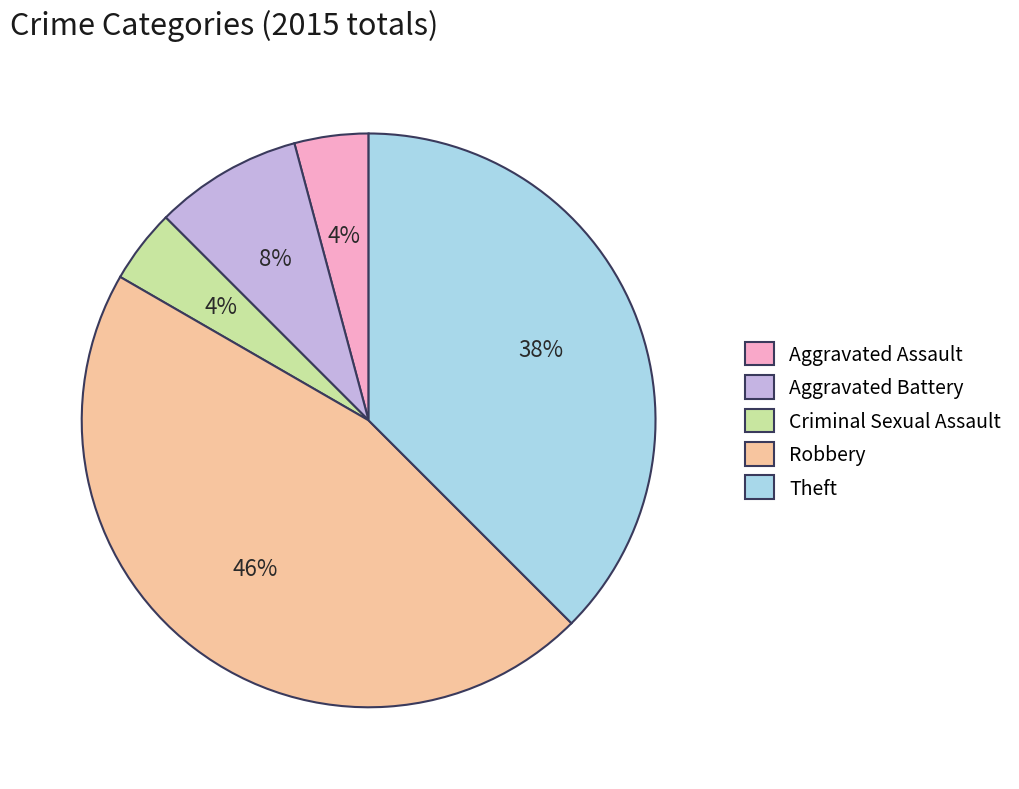

To the nearest percent, what is the combined percentage of Theft and Aggravated Battery?

46%